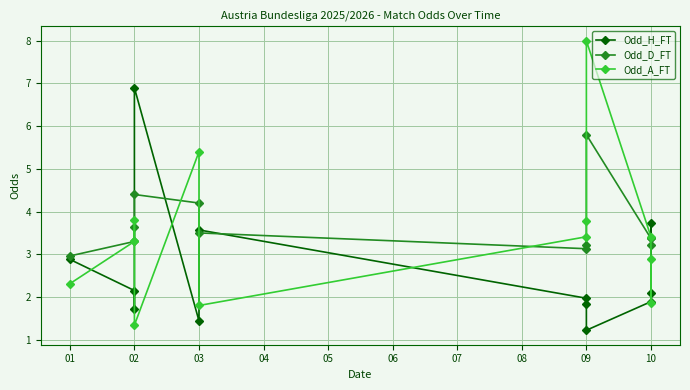

Which series ends up on top after the final intersection of Odd_A_FT and Odd_D_FT?

Odd_D_FT